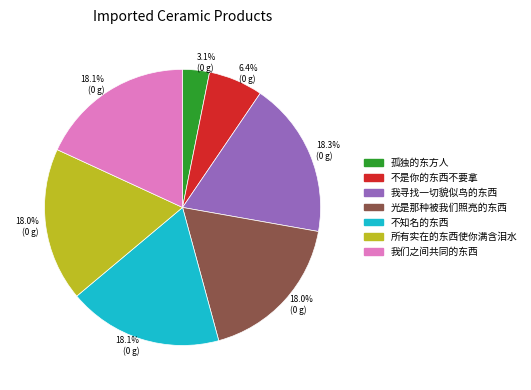

To the nearest percent, what portion does 光是那种被我们照亮的东西 represent?

18%